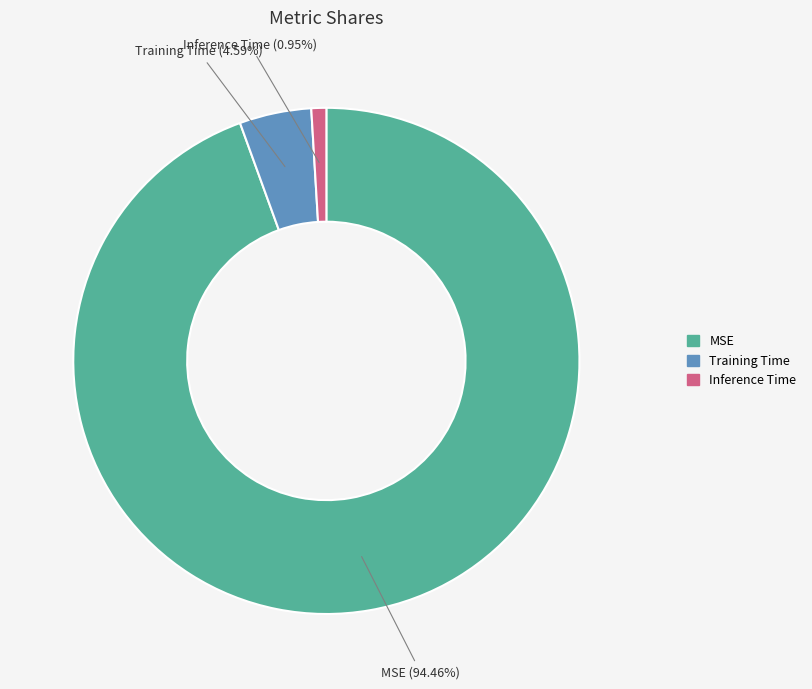

Which category has the biggest portion of the pie?

MSE